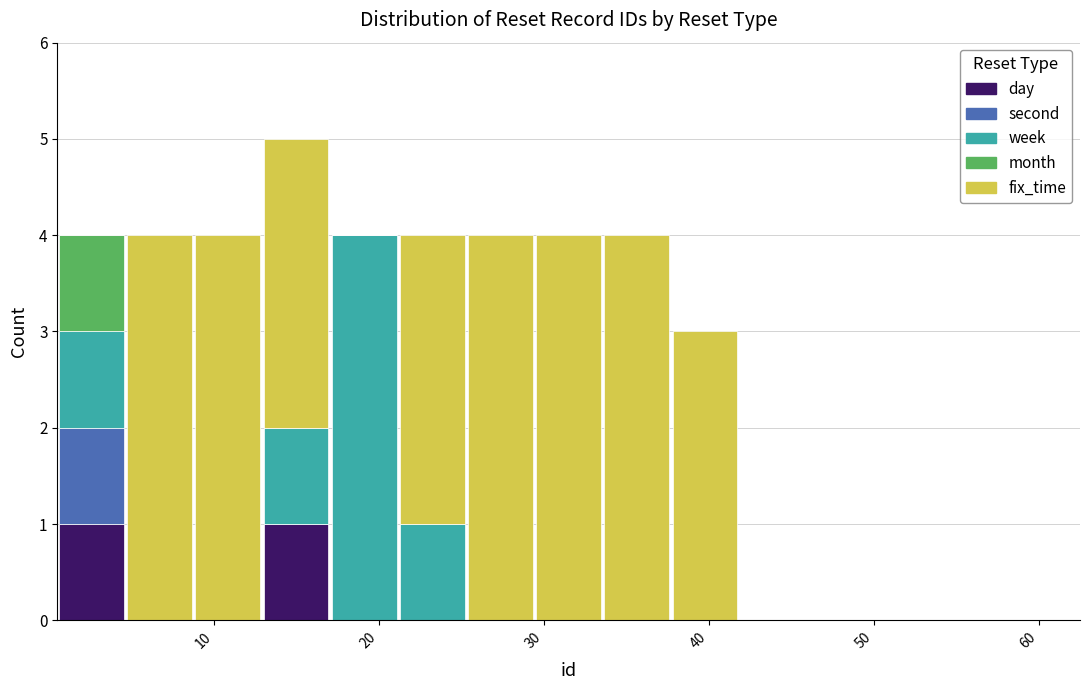

What is the total height of the stacked bar covering 34 to 38 on the x-axis? Neither the bar edges nor the heights are printed on the chart, so give them approximately, as read against the axes.

4